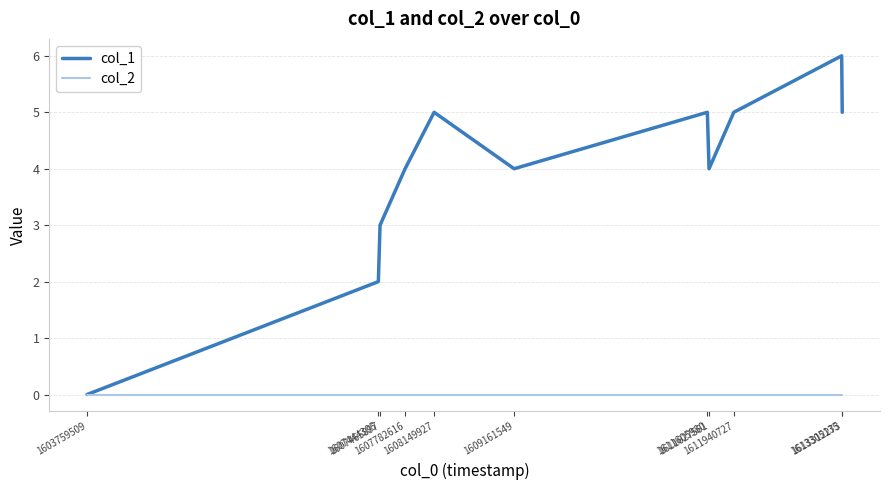

Which series has the widest spread of values?

col_1